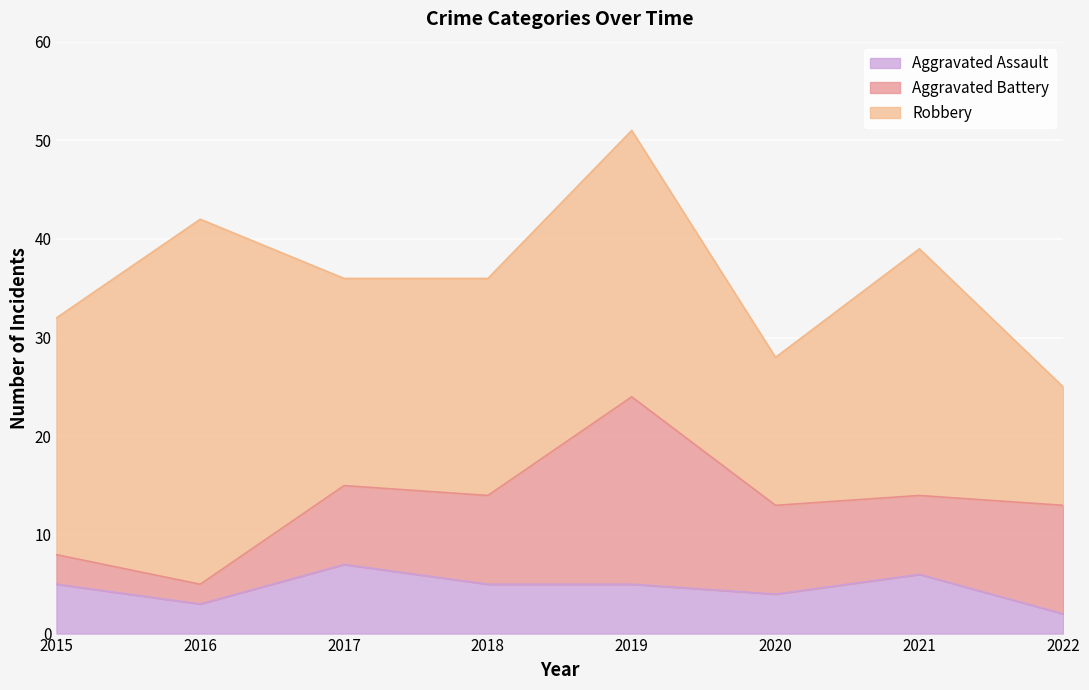

At how many categories does at least one series exceed 15?

6